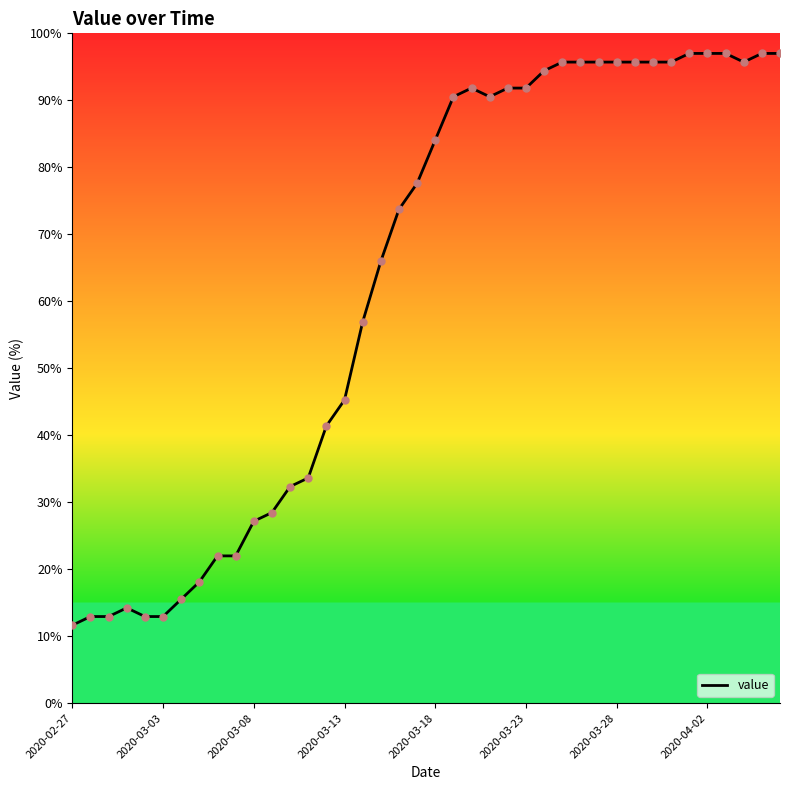

What is the smallest value displayed?

11.6